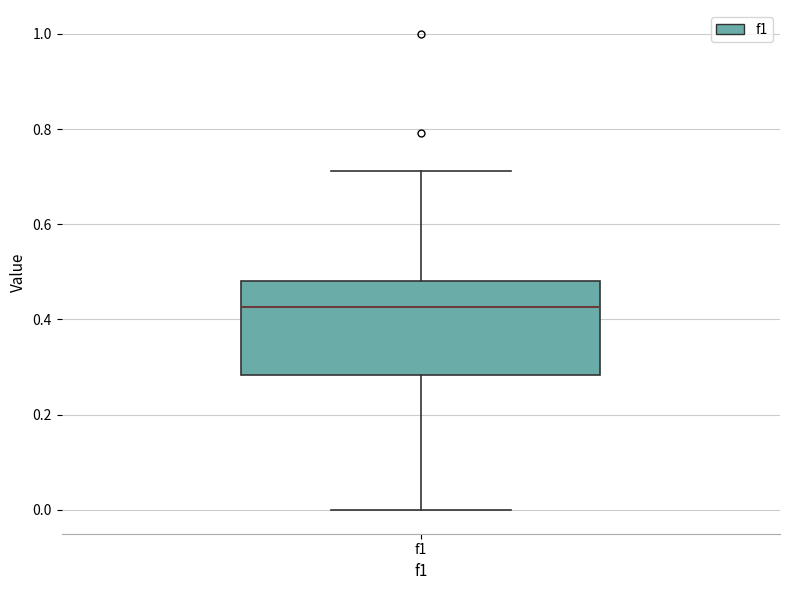

Transcribe this box plot: give where the median line is, the range the box spans, and where the two whiskers end, as read against the y-axis. The values are not printed on the chart, so give them approximately, as read against the axis.

median 0.42, box 0.28 to 0.48, whiskers 0.00 to 0.72